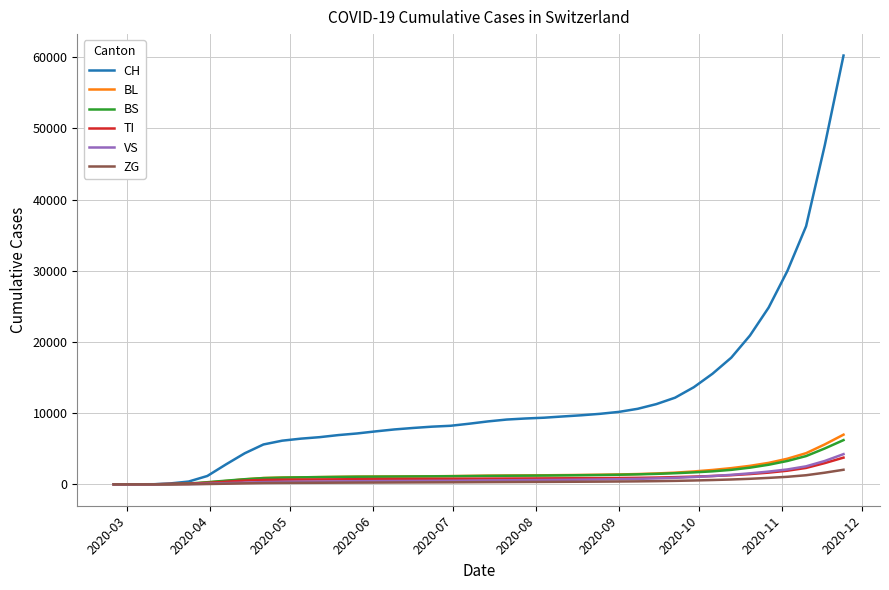

Which series has the widest spread of values?

CH